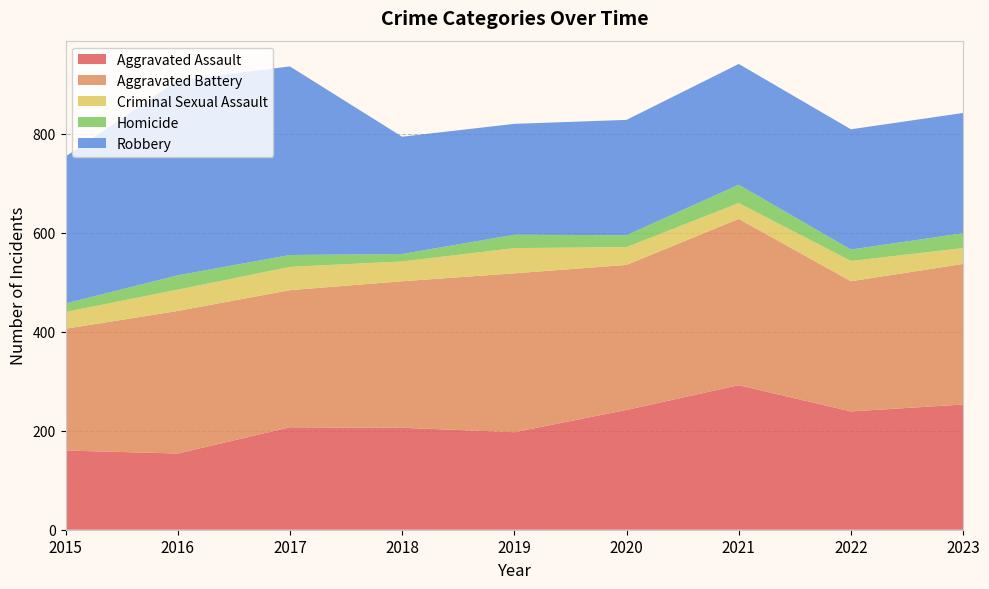

Reading left to right, list all the values displayed in this chart.

Aggravated Assault: 160	154	207	206	197	242	292	239	253
Aggravated Battery: 246	288	277	296	321	293	336	263	284
Criminal Sexual Assault: 34	43	47	40	51	36	32	41	32
Homicide: 17	29	24	15	27	24	37	23	30
Robbery: 297	394	381	237	224	233	244	243	243